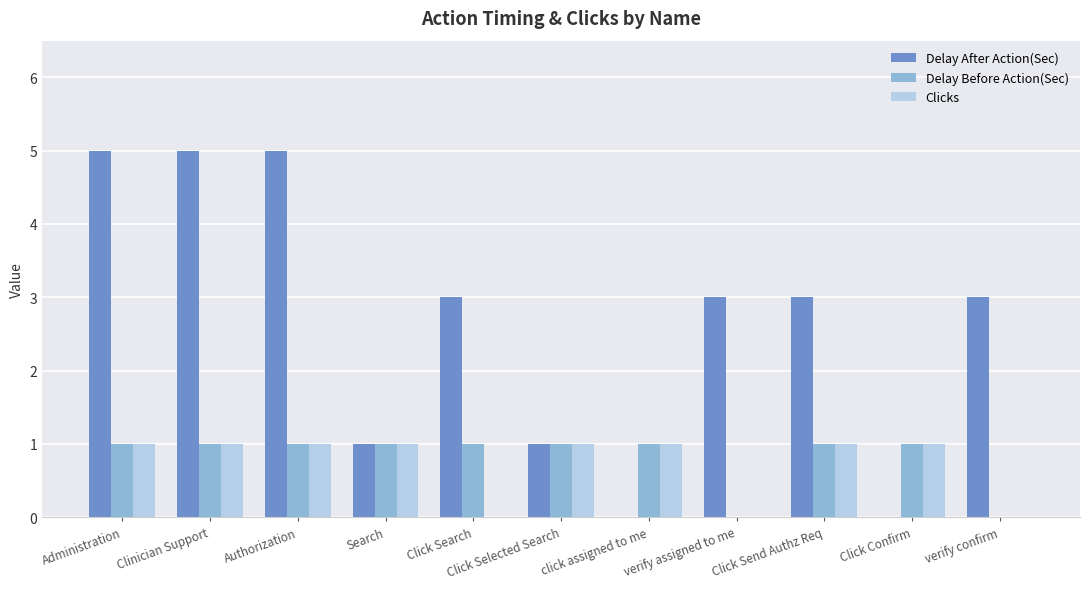

Which series has the largest total across all categories?

Delay After Action(Sec)